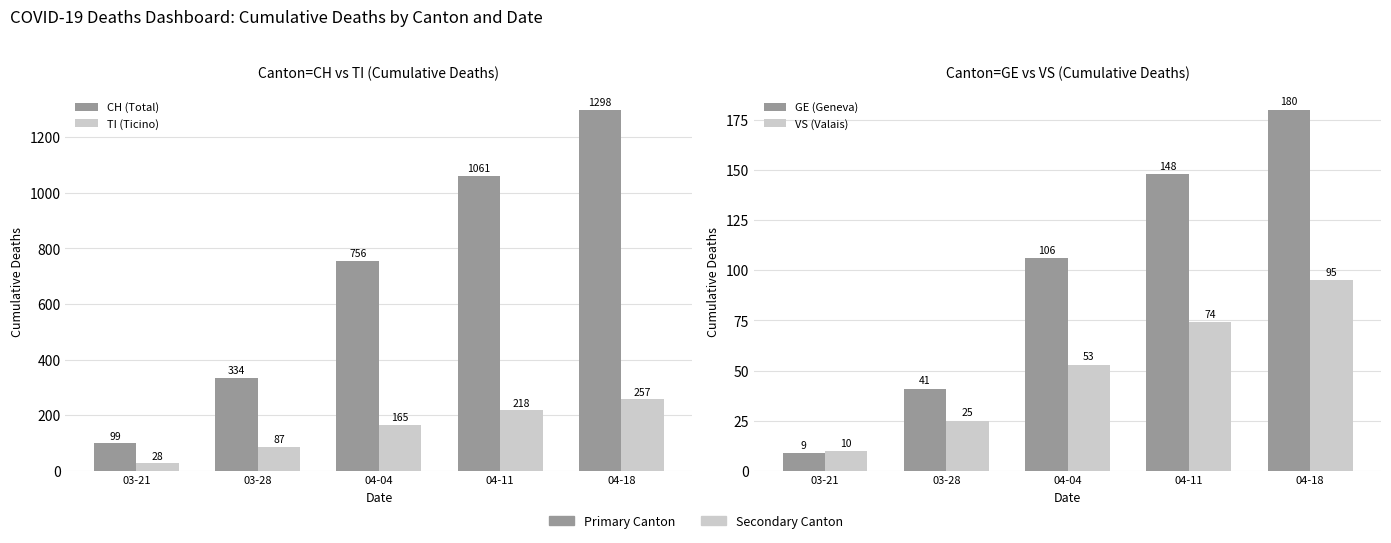

Rank the categories by GE (Geneva) value from lowest to highest.

03-21, 03-28, 04-04, 04-11, 04-18